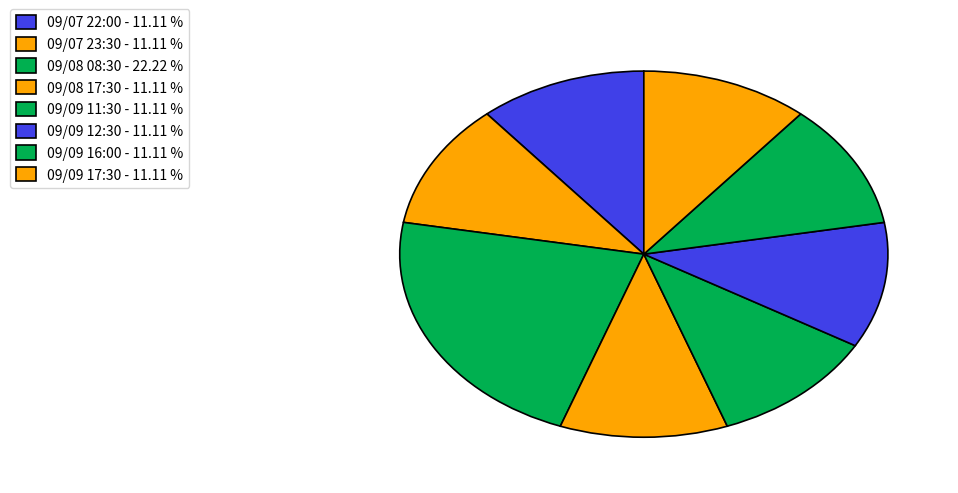

How many segments does this pie chart have?

8